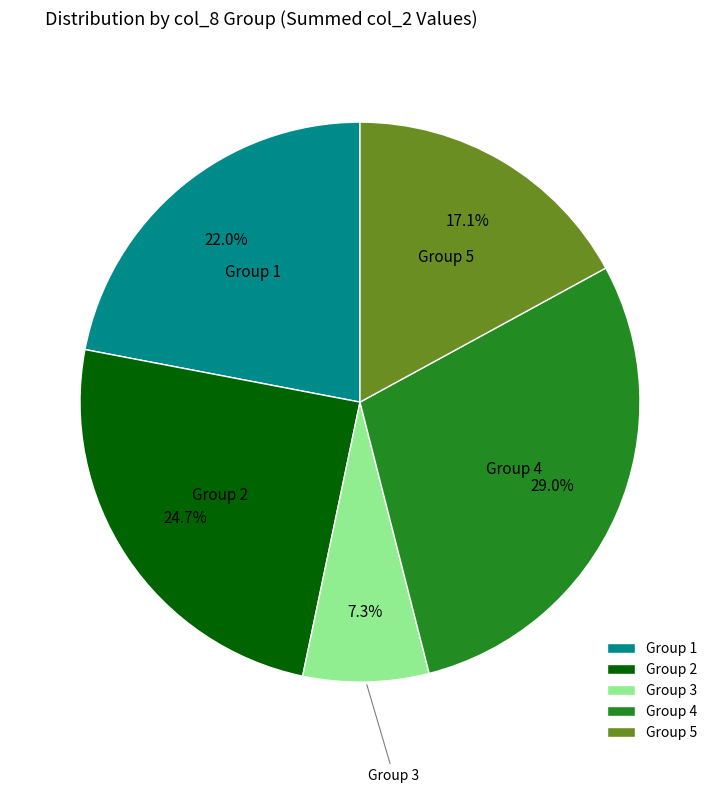

Rank the categories by value from lowest to highest.

Group 3, Group 5, Group 1, Group 2, Group 4